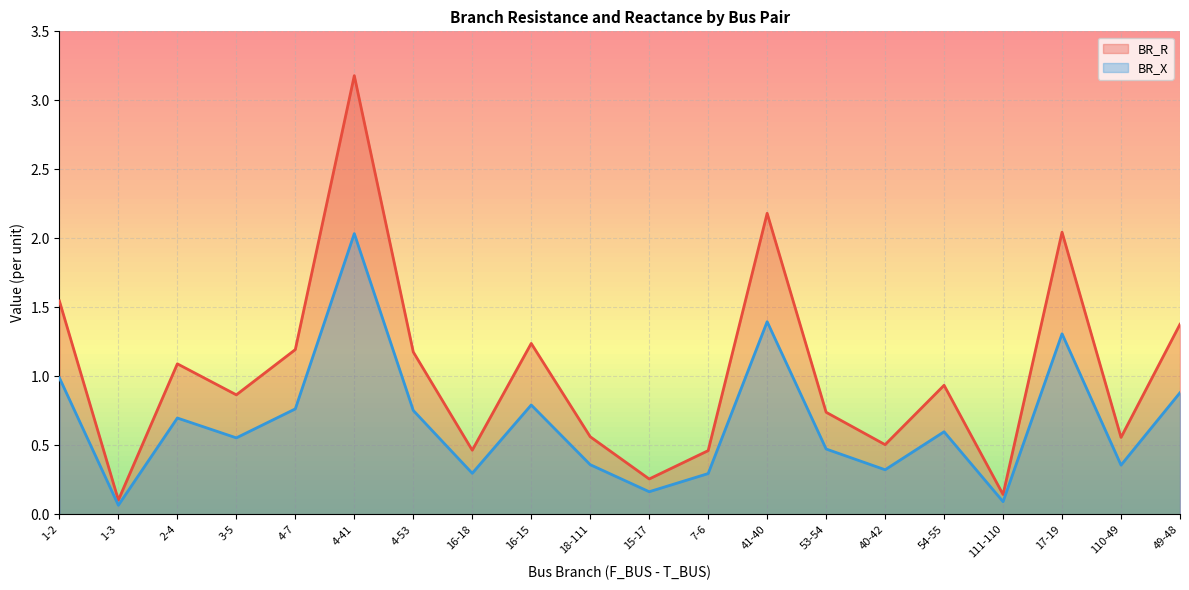

What position from the right is 16-15?

12